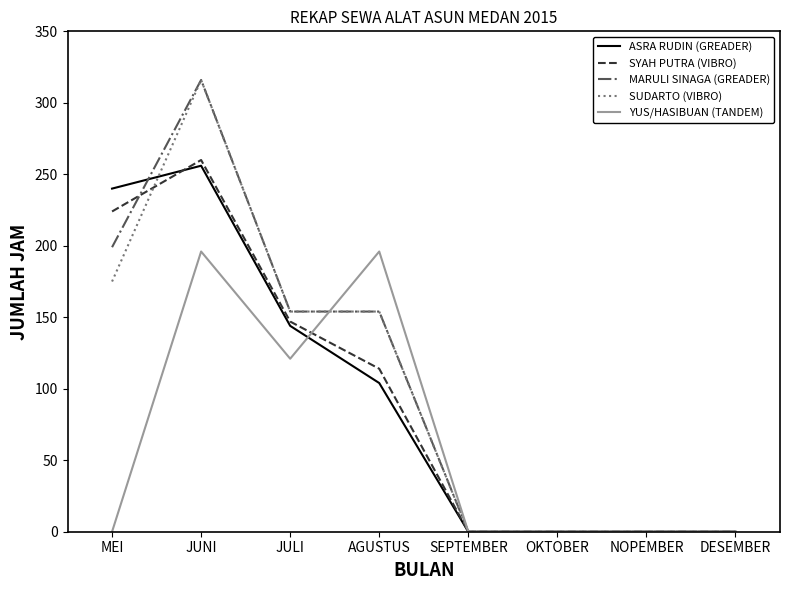

Reading left to right, list all the values displayed in this chart.

ASRA RUDIN (GREADER): 240	256	144	104	0	0	0	0
SYAH PUTRA (VIBRO): 224	260	147	114	0	0	0	0
MARULI SINAGA (GREADER): 199	316	154	154	0	0	0	0
SUDARTO (VIBRO): 175	316	154	154	0	0	0	0
YUS/HASIBUAN (TANDEM): 0	196	121	196	0	0	0	0